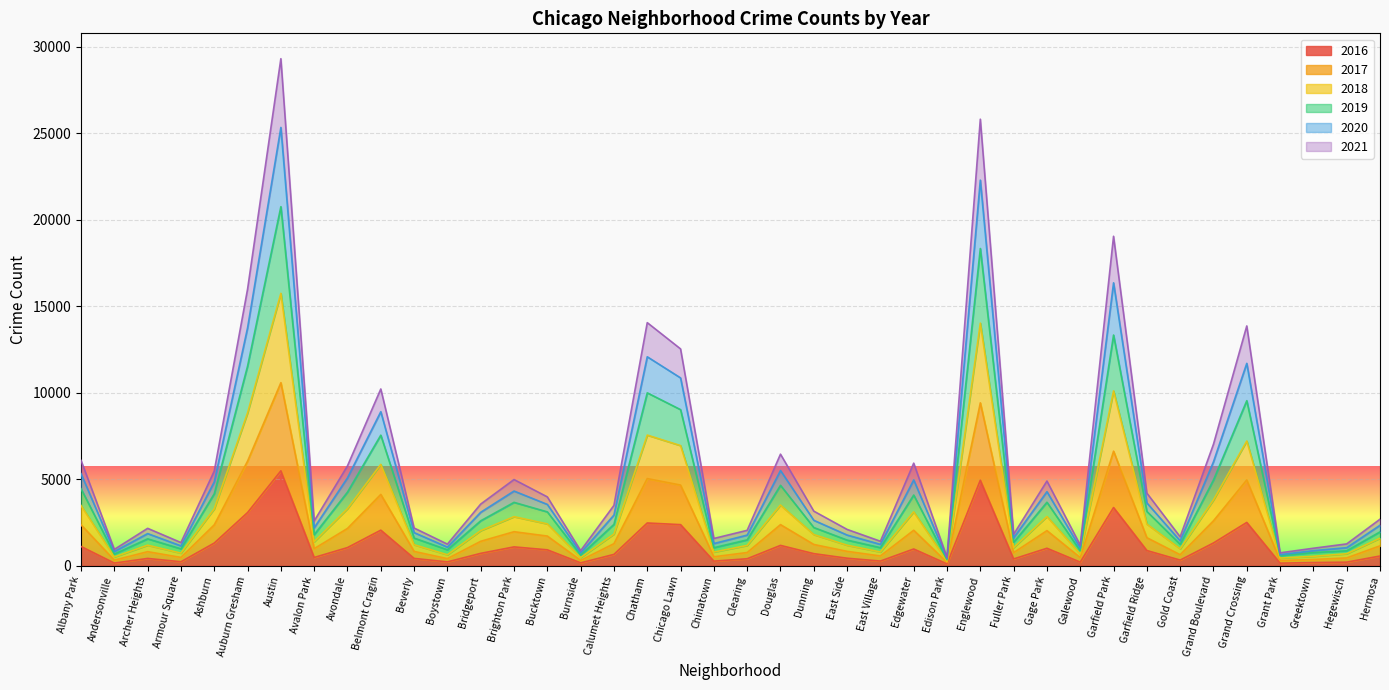

True or false: 2017 and 2019 cross at least once.

False